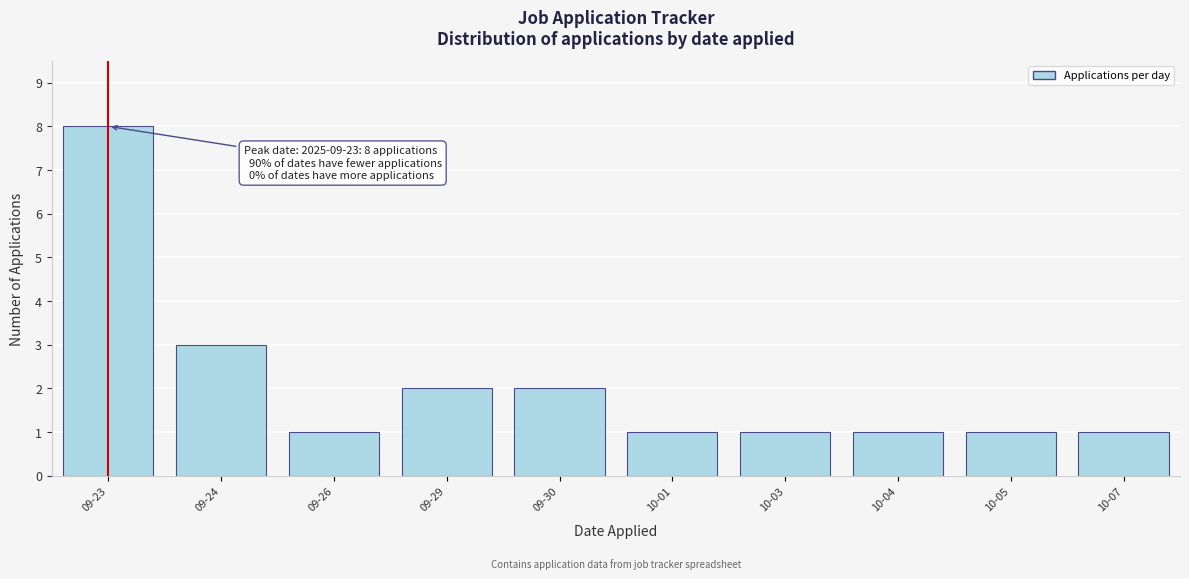

Reading right to left, list all the values displayed in this chart.

1	1	1	1	1	2	2	1	3	8